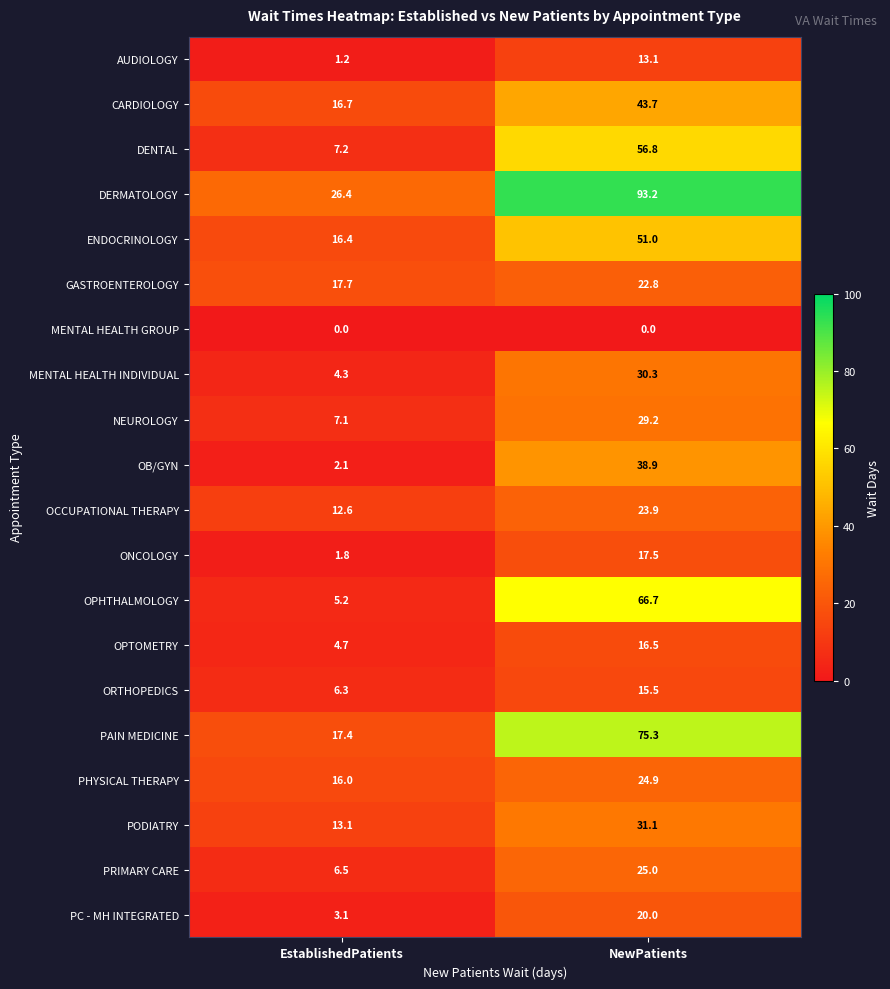

What is the difference between the highest and lowest values at EstablishedPatients?

26.4